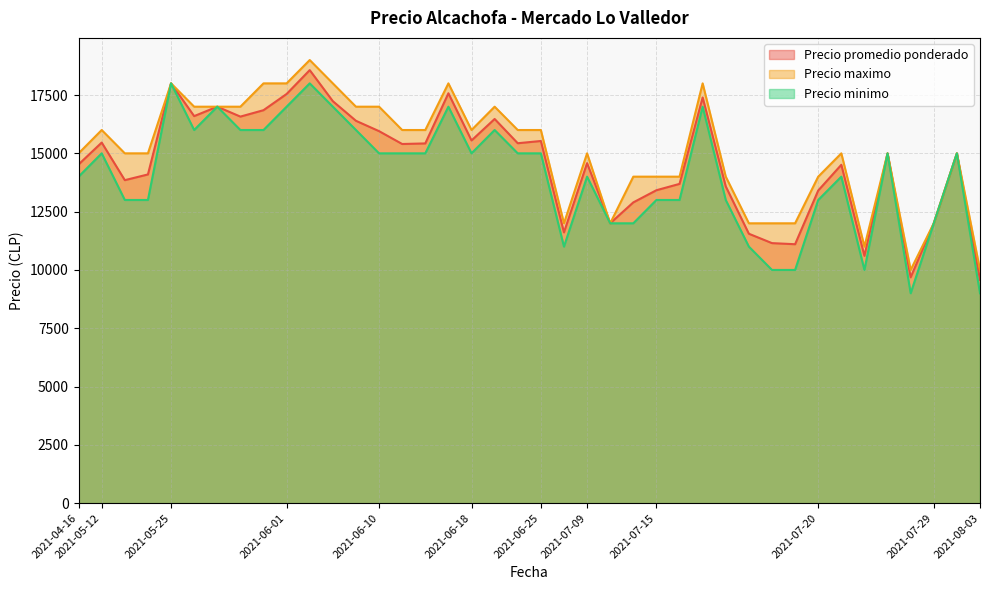

Where is the first local maximum for Precio promedio ponderado?

2021-05-12